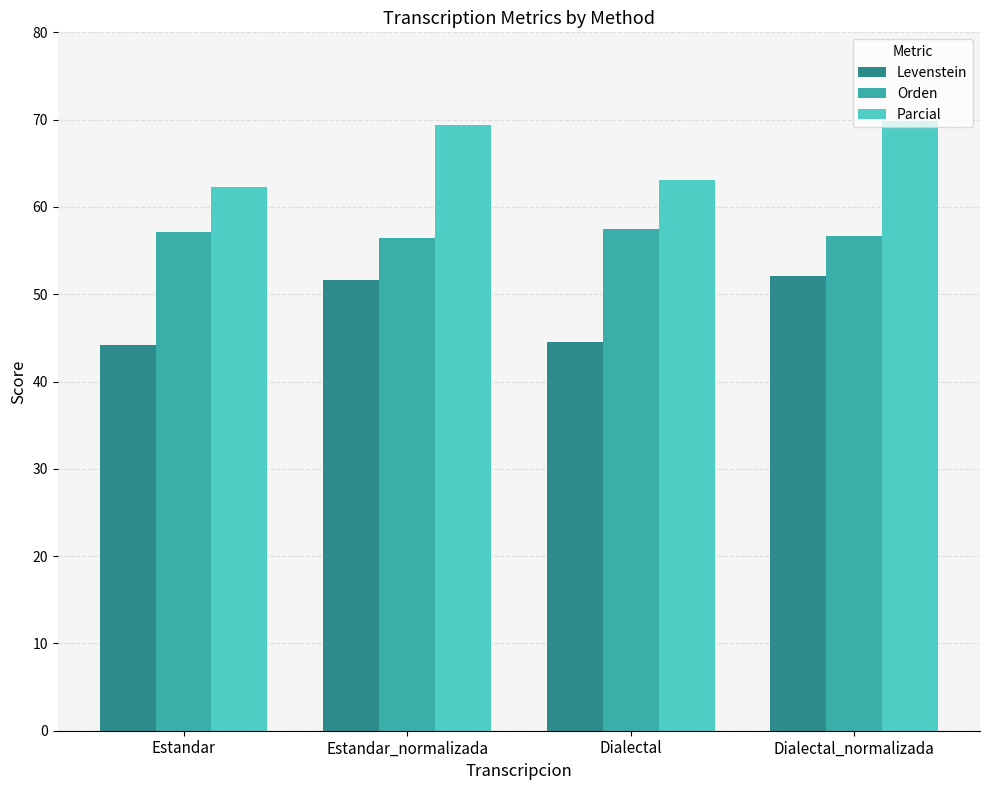

What is the total value across all series at Estandar?

163.6